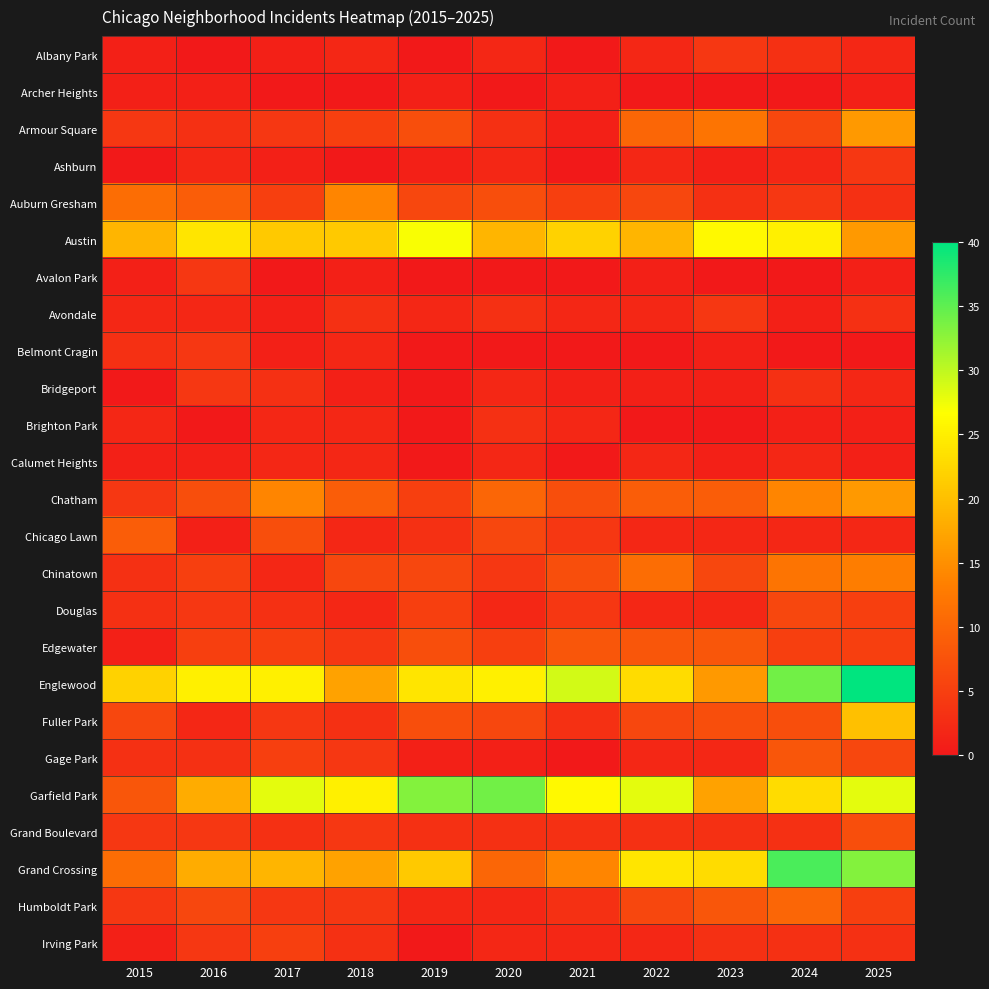

What is the spread (max minus min) of values at 2021?

29